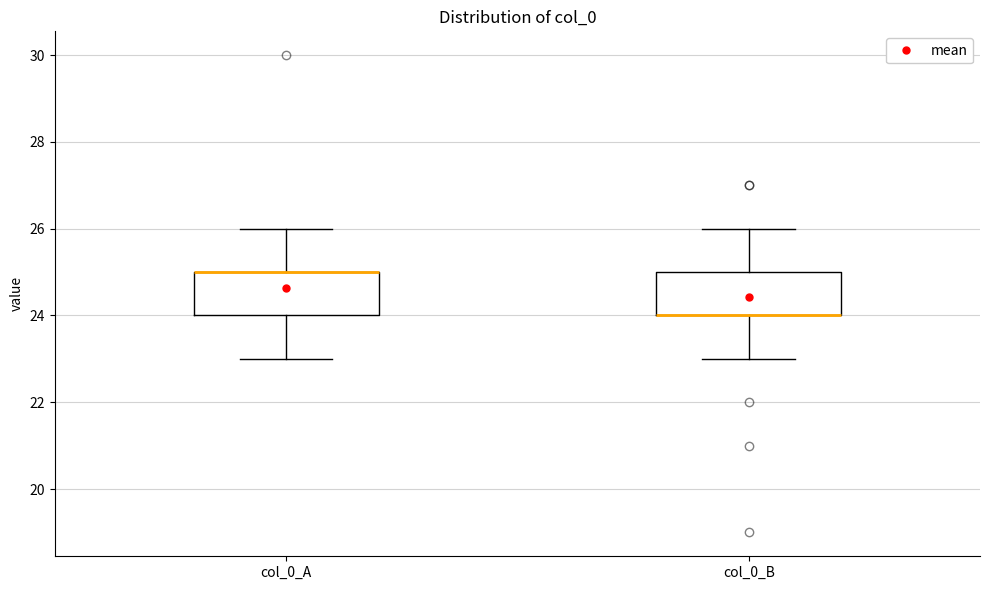

Reading left to right, transcribe this box plot: for each box, give where its median line is, the range the box spans, and where its two whiskers end, as read against the y-axis. The values are not printed on the chart, so give them approximately, as read against the axis.

col_0_A: median 25 (drawn on the box's upper edge), box 24 to 25, whiskers 23 to 26
col_0_B: median 24 (drawn on the box's lower edge), box 24 to 25, whiskers 23 to 26